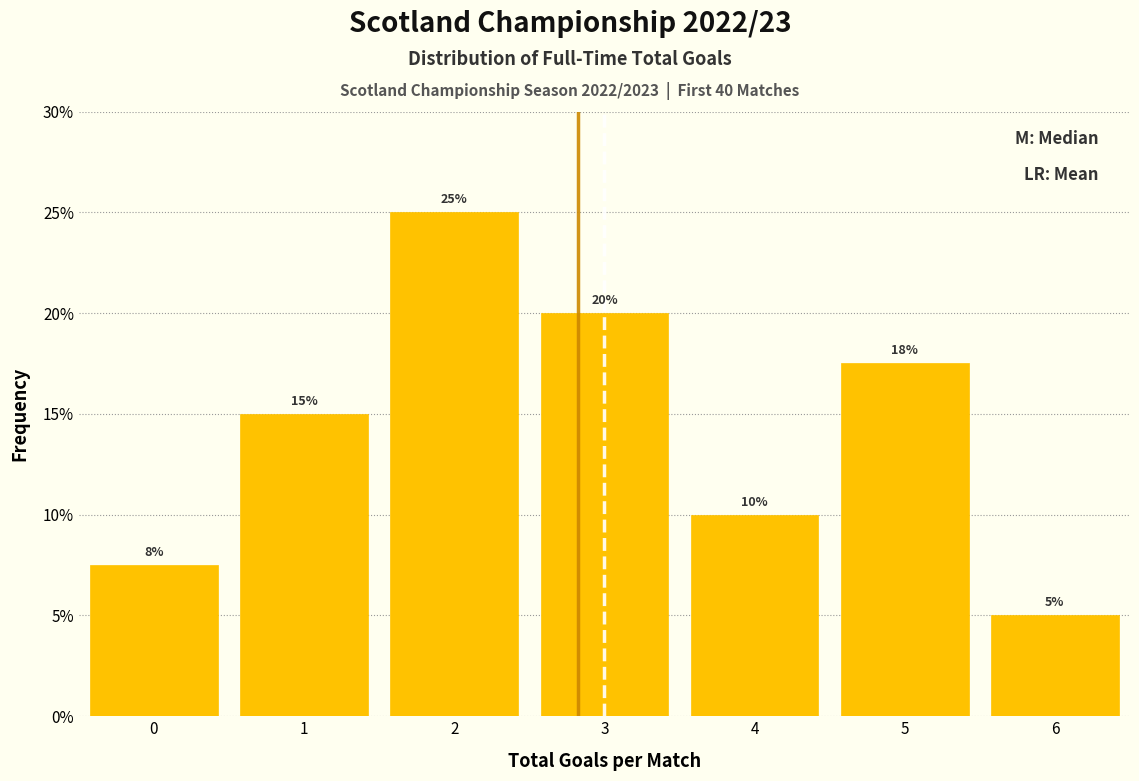

Over which range of the x-axis is the bar tallest?

1.5 to 2.5